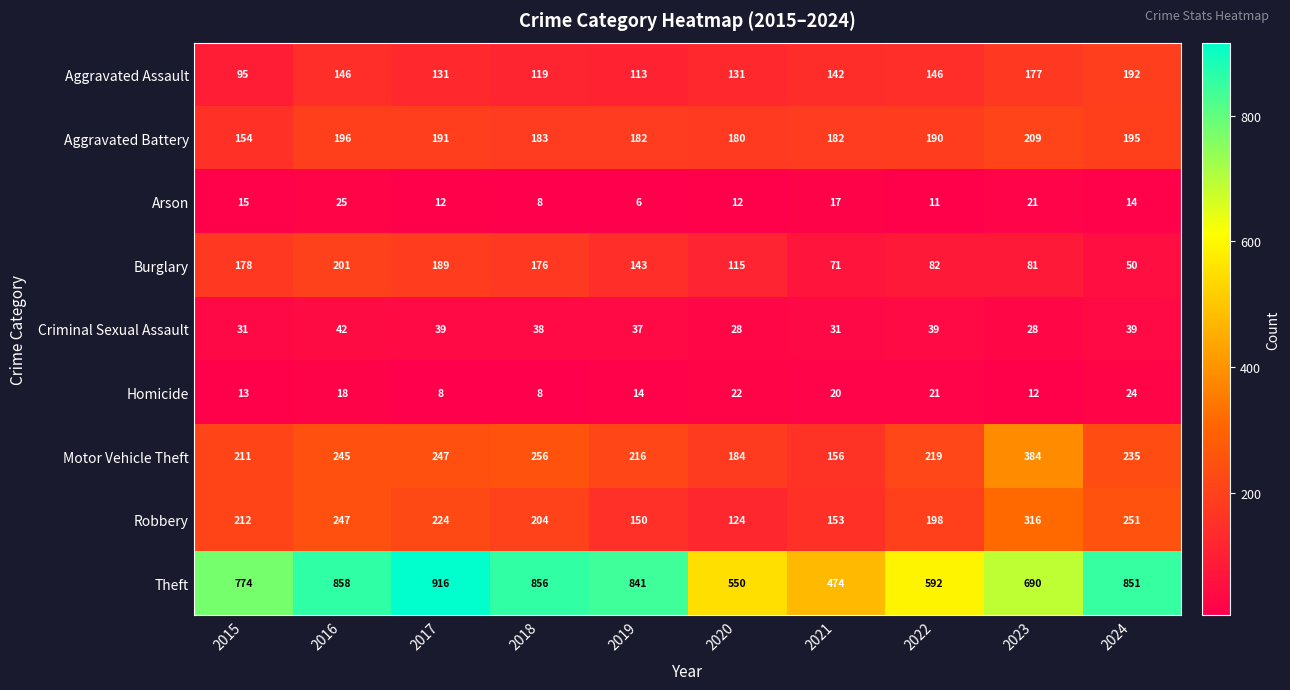

At how many categories does at least one series exceed 25?

10